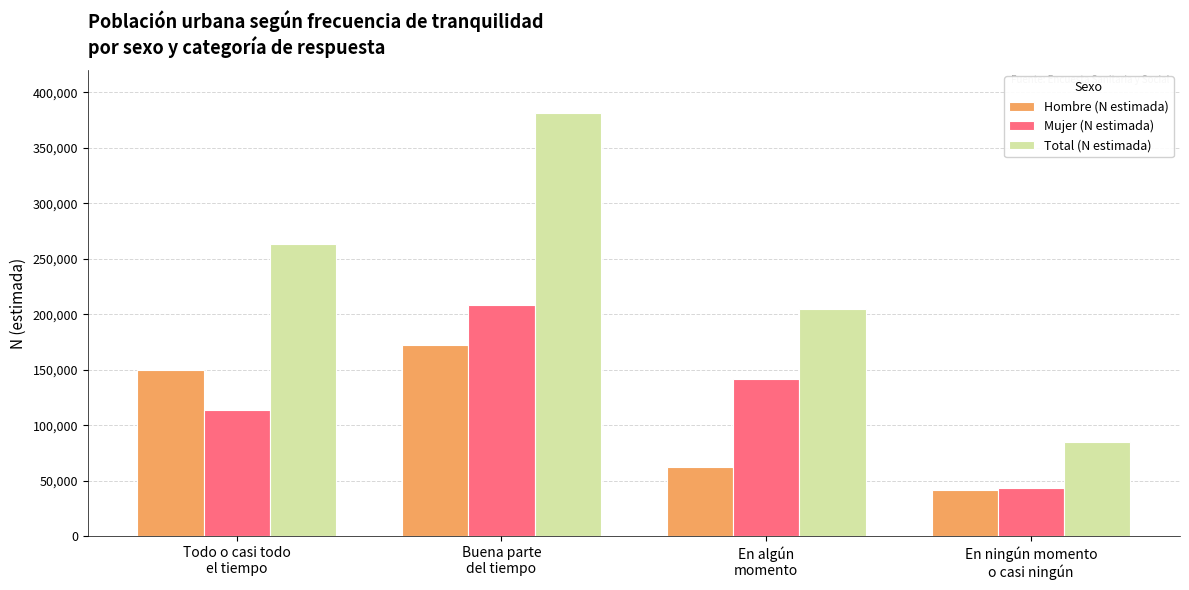

What is the sum of the Hombre (N estimada) values at Buena parte
del tiempo and En ningún momento
o casi ningún?

214075